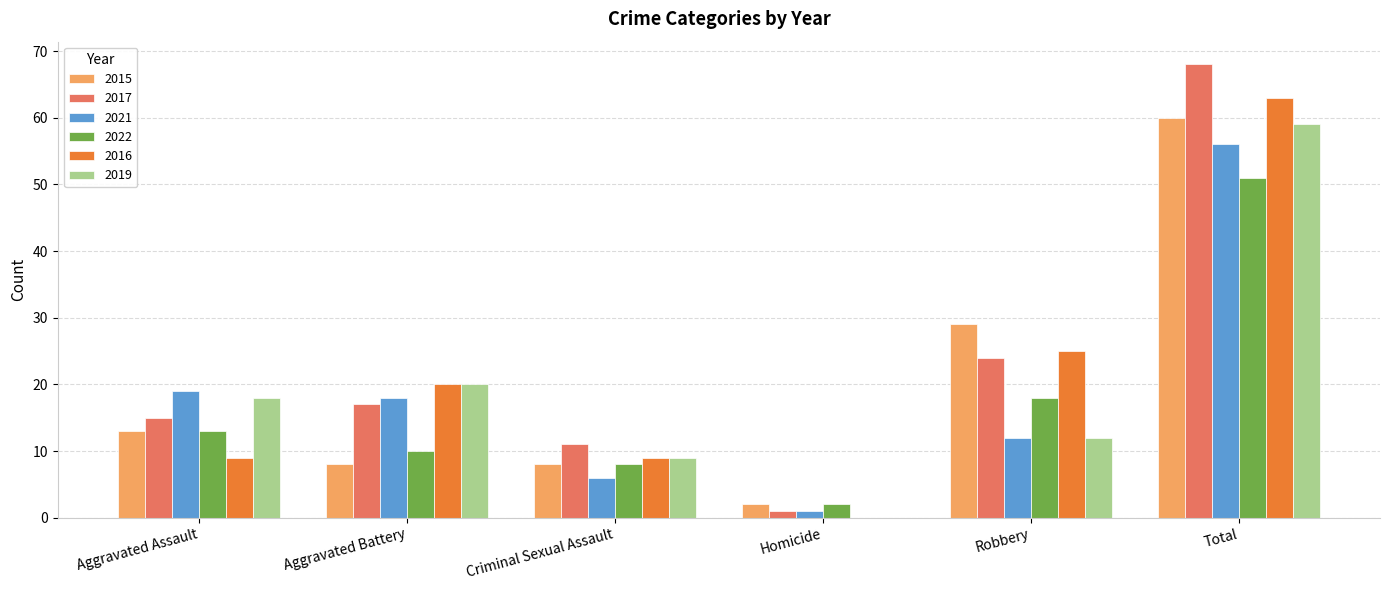

The value of 2021 at Criminal Sexual Assault is 6. True or false?

True